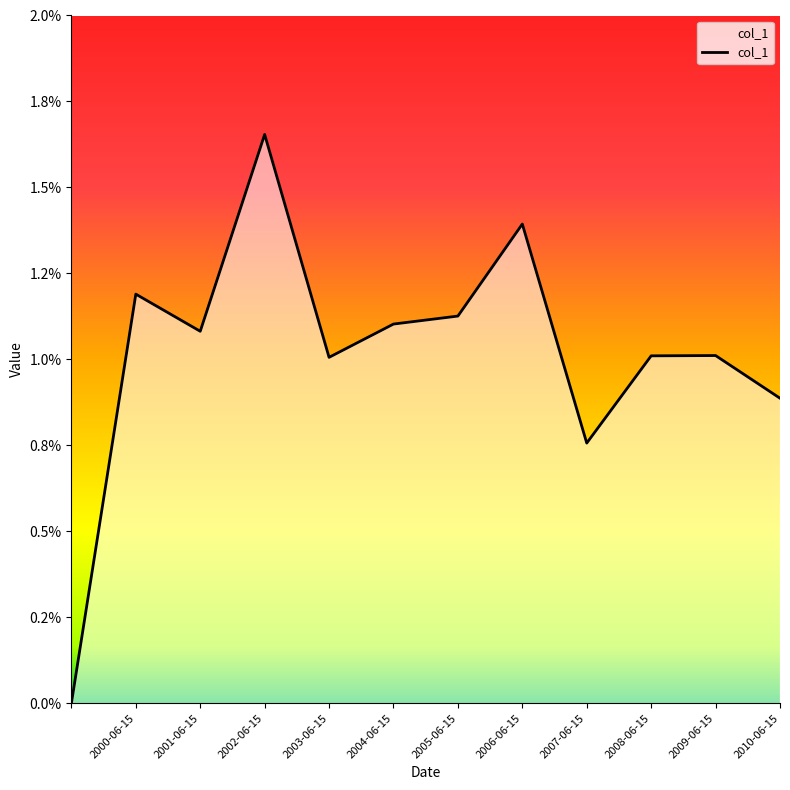

Does the chart display data point markers on the line(s)?

No